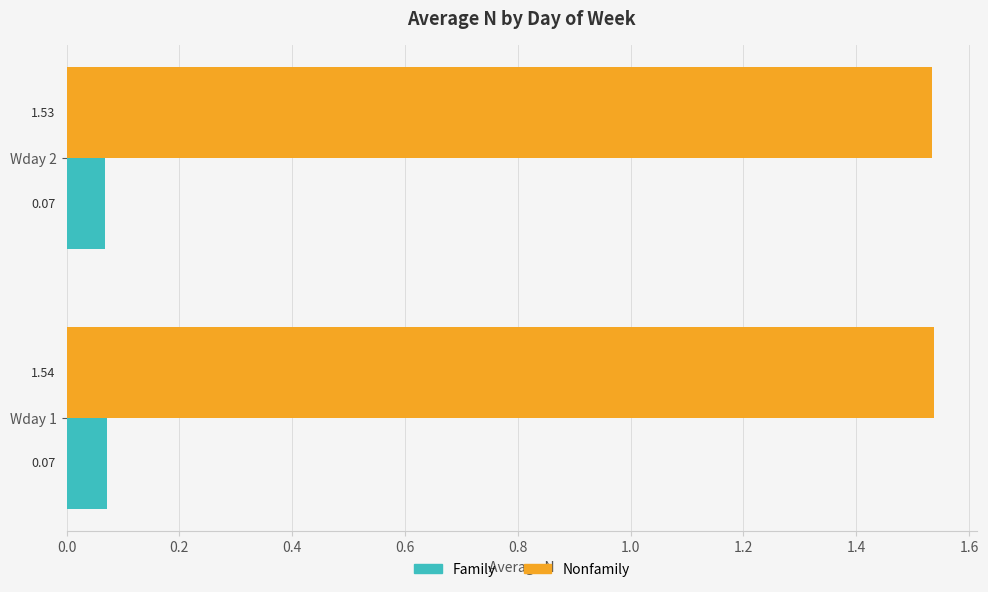

List the series in order of their overall mean, lowest first.

Family, Nonfamily